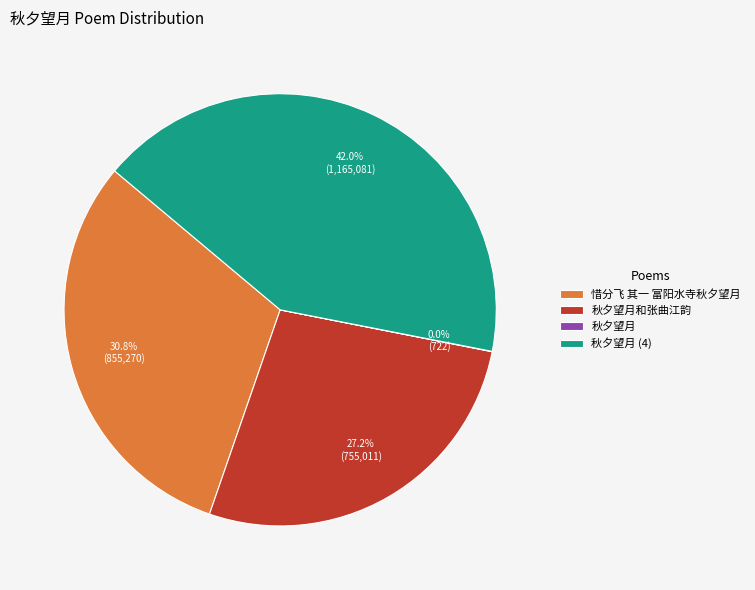

Is there any slice that represents more than half of the pie?

No